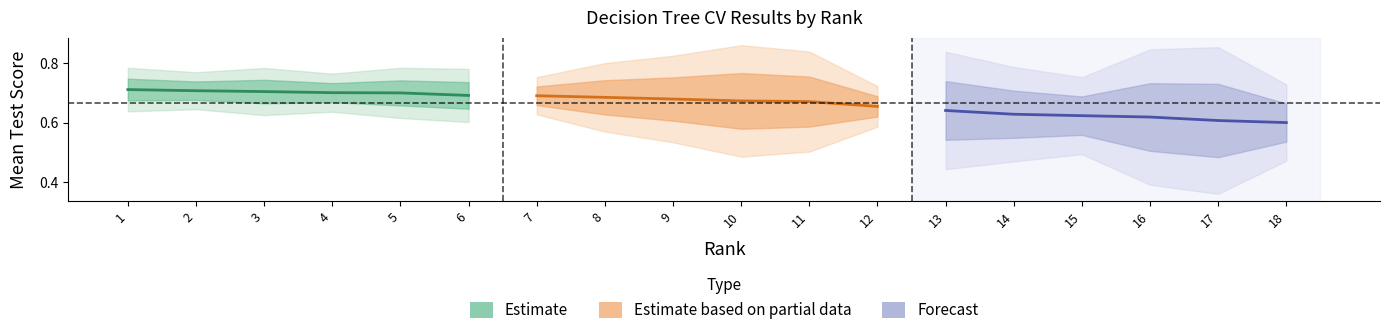

What is the value of the Estimate point at the 2nd from the left?

0.7